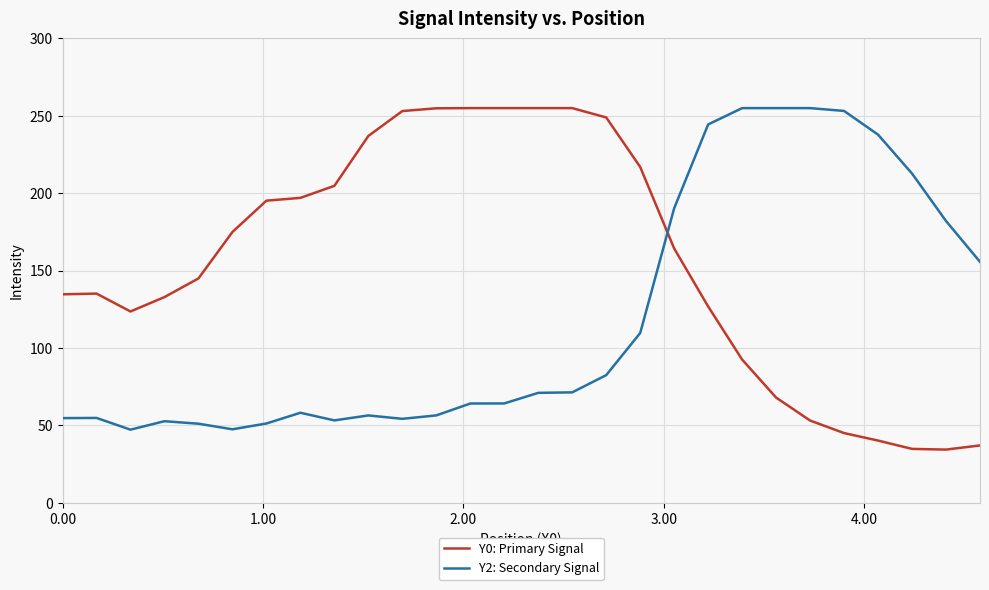

What is the difference between the maximum and minimum values in the Y2: Secondary Signal series?

207.8